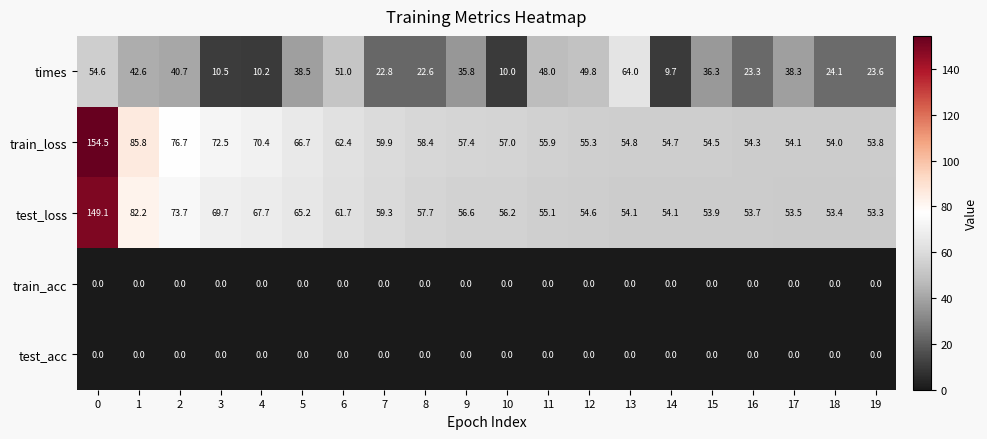

What is the total value across all series at 9?

149.8